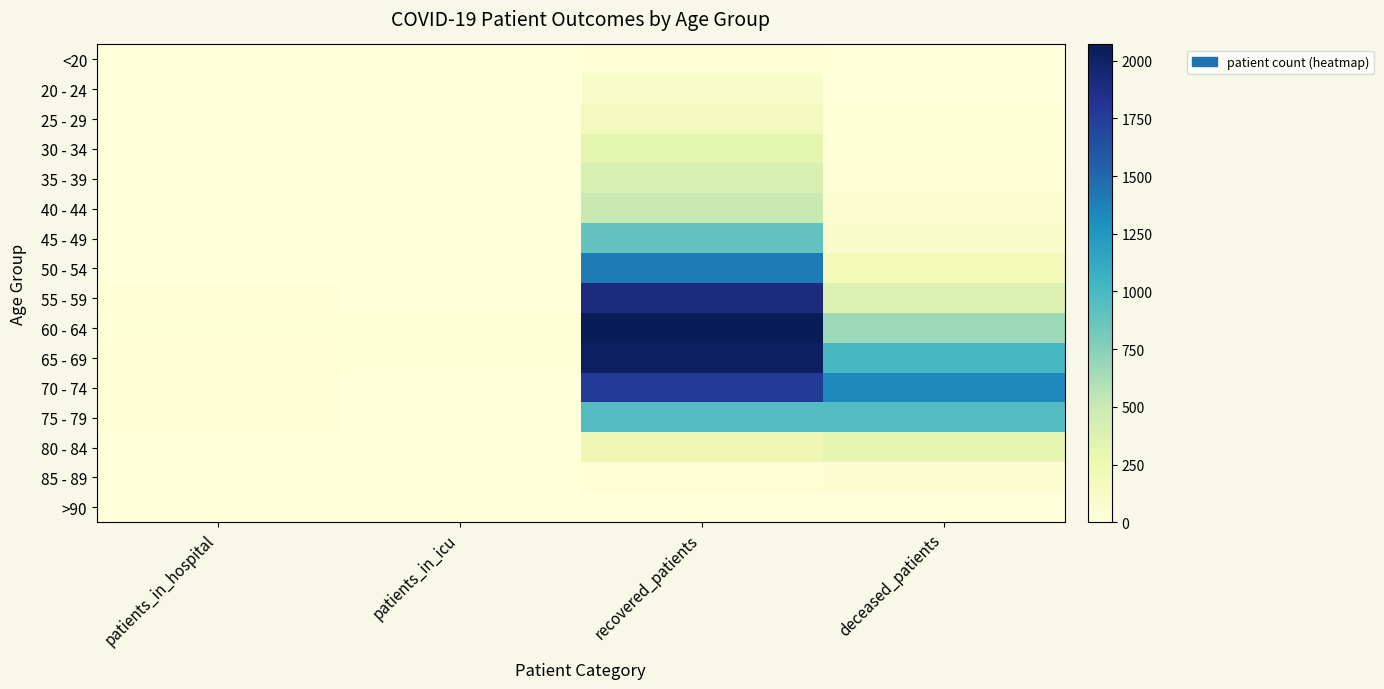

Rank the series by their maximum value, from lowest to highest.

>90, <20, 85 - 89, 20 - 24, 25 - 29, 80 - 84, 30 - 34, 35 - 39, 40 - 44, 45 - 49, 75 - 79, 50 - 54, 70 - 74, 55 - 59, 65 - 69, 60 - 64